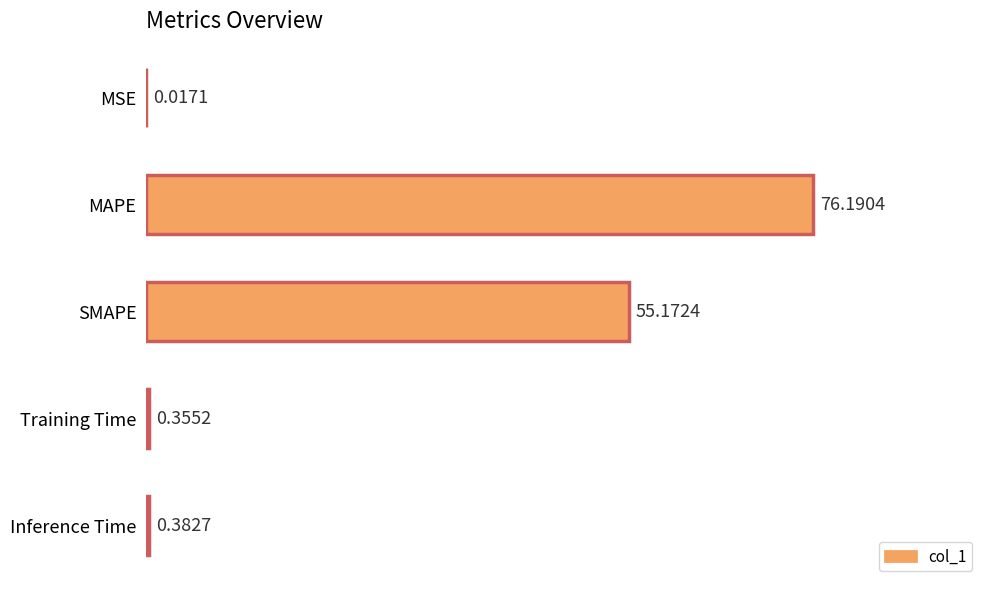

Which category has the highest value across all series?

MAPE